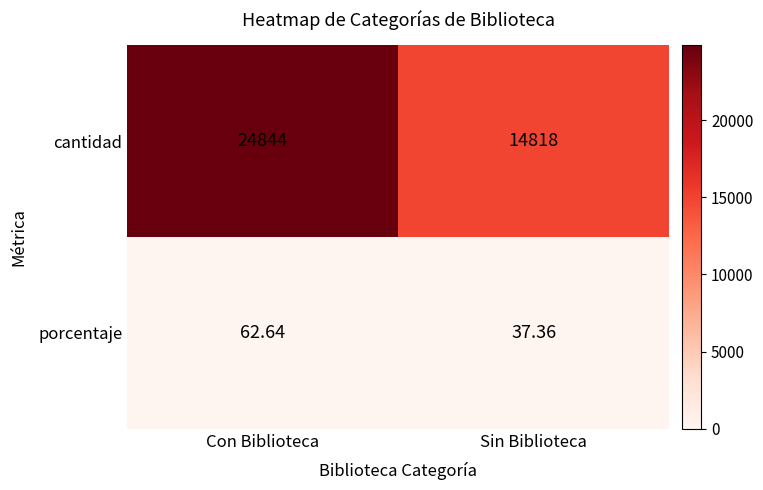

At which category is the sum across all series the highest?

Con Biblioteca